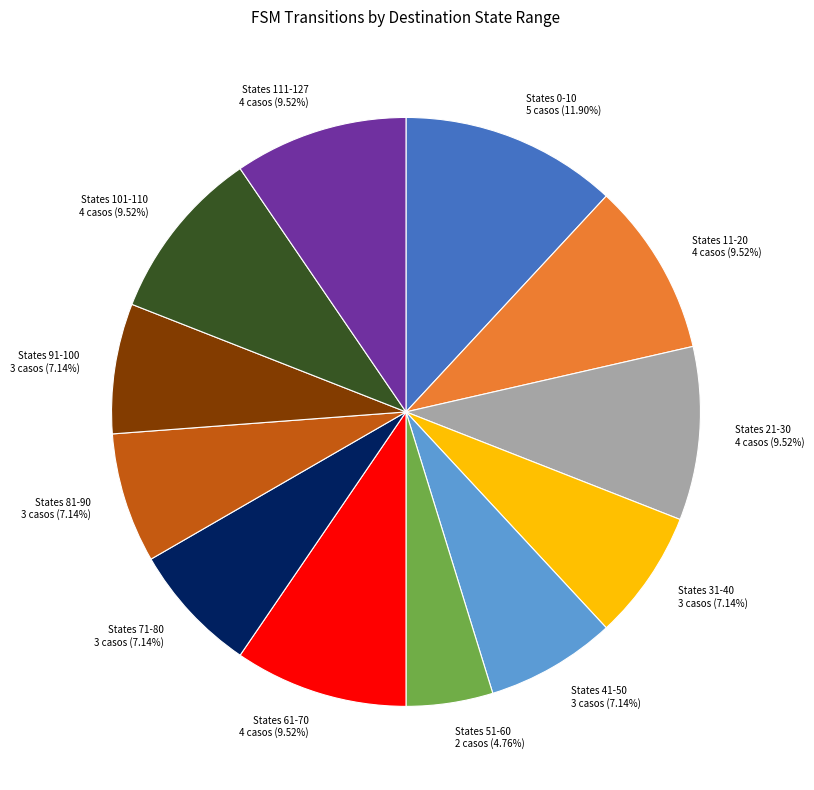

What is the ratio of the value at States 71-80 to the value at States 21-30?

0.8